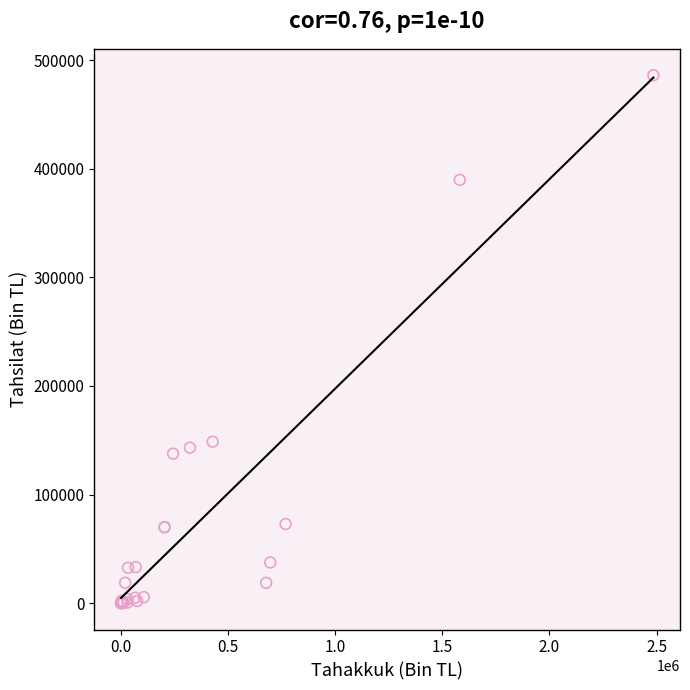

What Y value in the scatter plot is closest to 242998?

148613.3